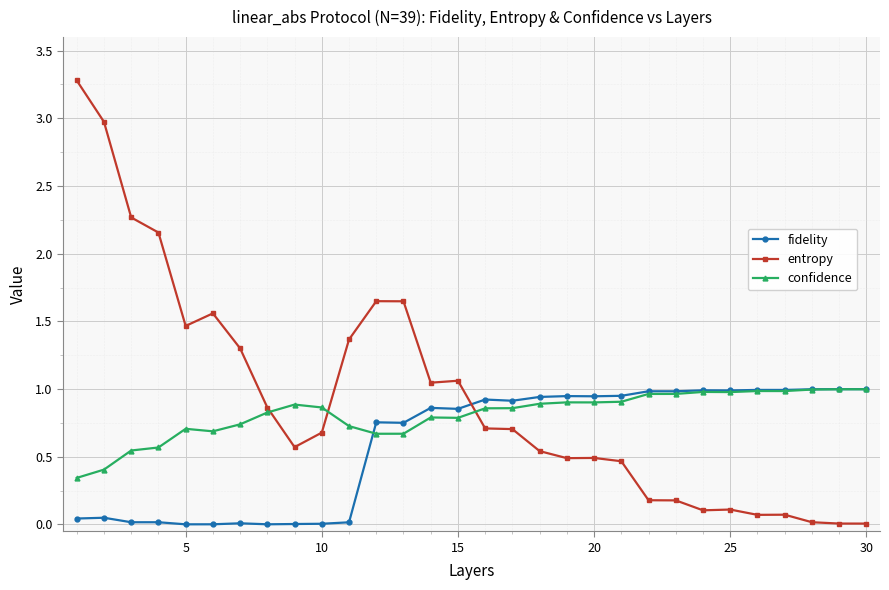

How many times do confidence and entropy cross each other?

3